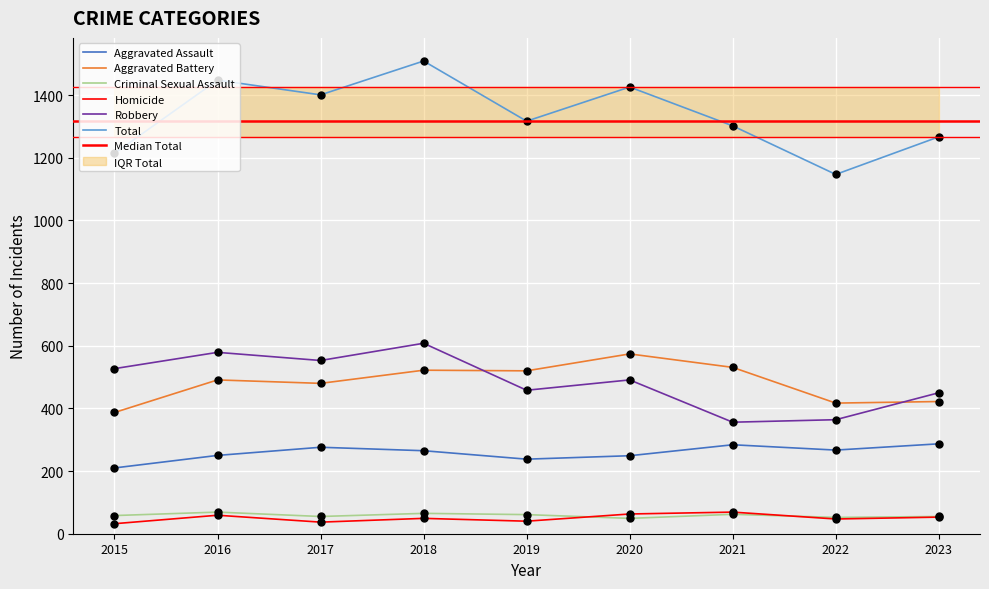

Which series has the largest Y range (max minus min)?

Total